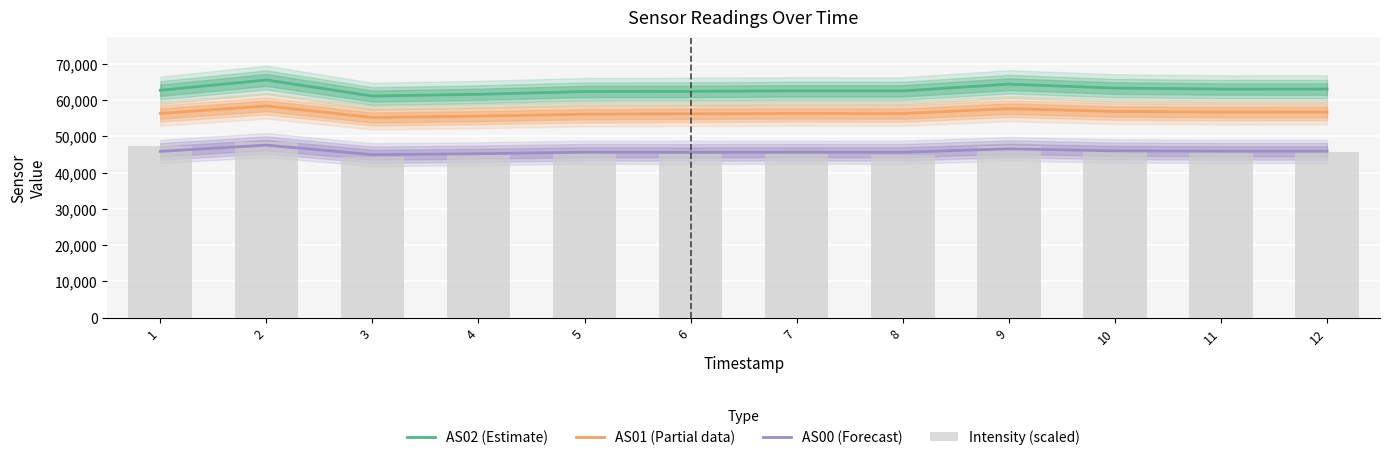

Reading left to right, list all the values displayed in this chart.

AS02 (Estimate): 1=62689.0	2=65535.0	3=61088.0	4=61576.0	5=62335.0	6=62385.0	7=62535.0	8=62514.0	9=64365.0	10=63291.0	11=63023.0	12=63030.0
AS01 (Partial data): 1=56297.0	2=58369.0	3=55175.0	4=55562.0	5=56096.0	6=56192.0	7=56312.0	8=56260.0	9=57628.0	10=56829.0	11=56683.0	12=56665.0
AS00 (Forecast): 1=45850.0	2=47570.0	3=44934.0	4=45189.0	5=45604.0	6=45576.0	7=45612.0	8=45597.0	9=46549.0	10=45974.0	11=45873.0	12=45873.0
Intensity (scaled): 1=47312.2	2=48519.8	3=44332.1	4=44869.6	5=45407.9	6=45006.3	7=45069.2	8=44963.7	9=47387.7	10=45904.5	11=45788.0	12=45639.9